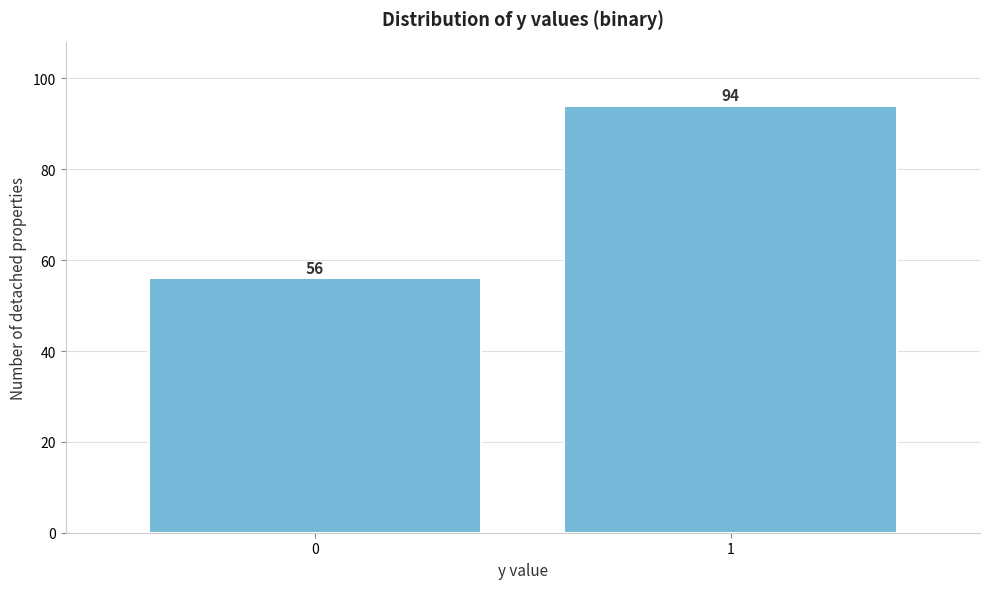

Reading right to left, what are all the values shown in this chart?

1=94	0=56